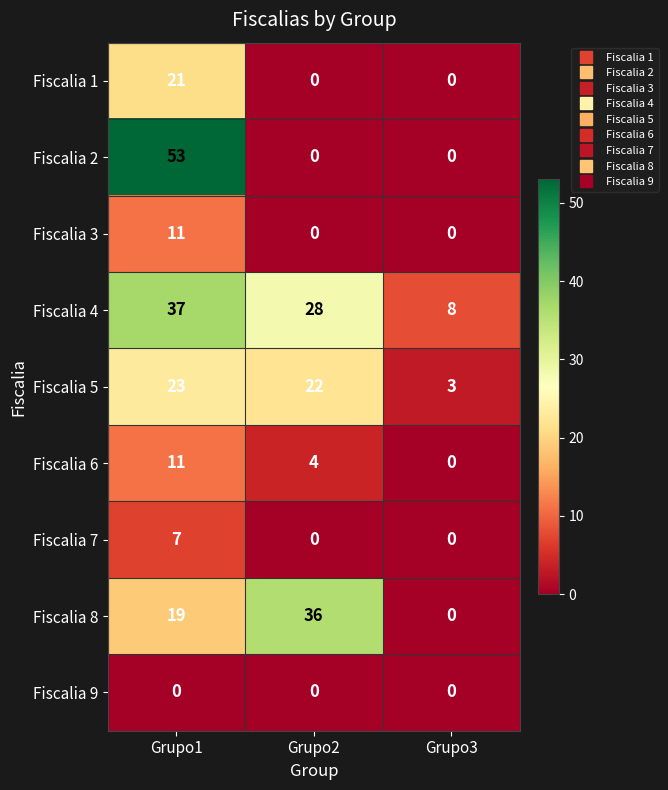

Reading left to right, what are all the values shown in this chart?

Fiscalia 1: 21	0	0
Fiscalia 2: 53	0	0
Fiscalia 3: 11	0	0
Fiscalia 4: 37	28	8
Fiscalia 5: 23	22	3
Fiscalia 6: 11	4	0
Fiscalia 7: 7	0	0
Fiscalia 8: 19	36	0
Fiscalia 9: 0	0	0